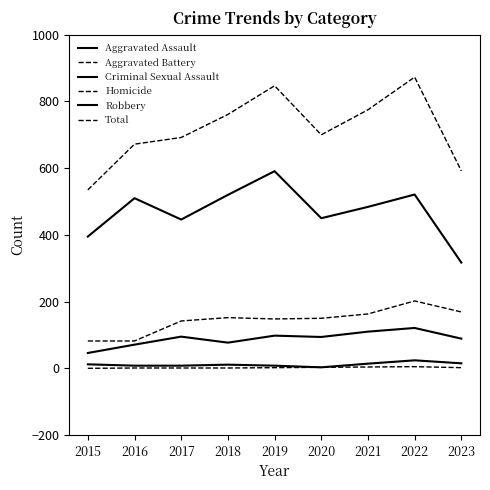

What is the maximum value for Criminal Sexual Assault?

24